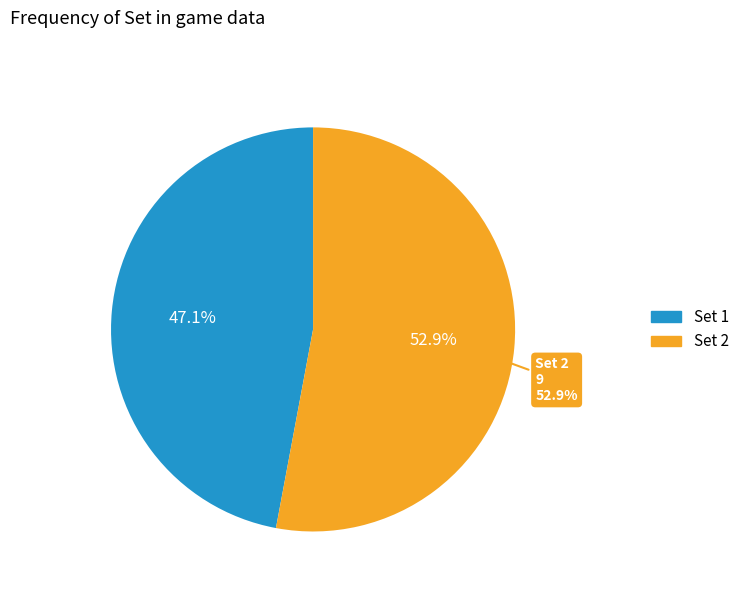

Is it true that Set 1 is 55% of the pie?

False